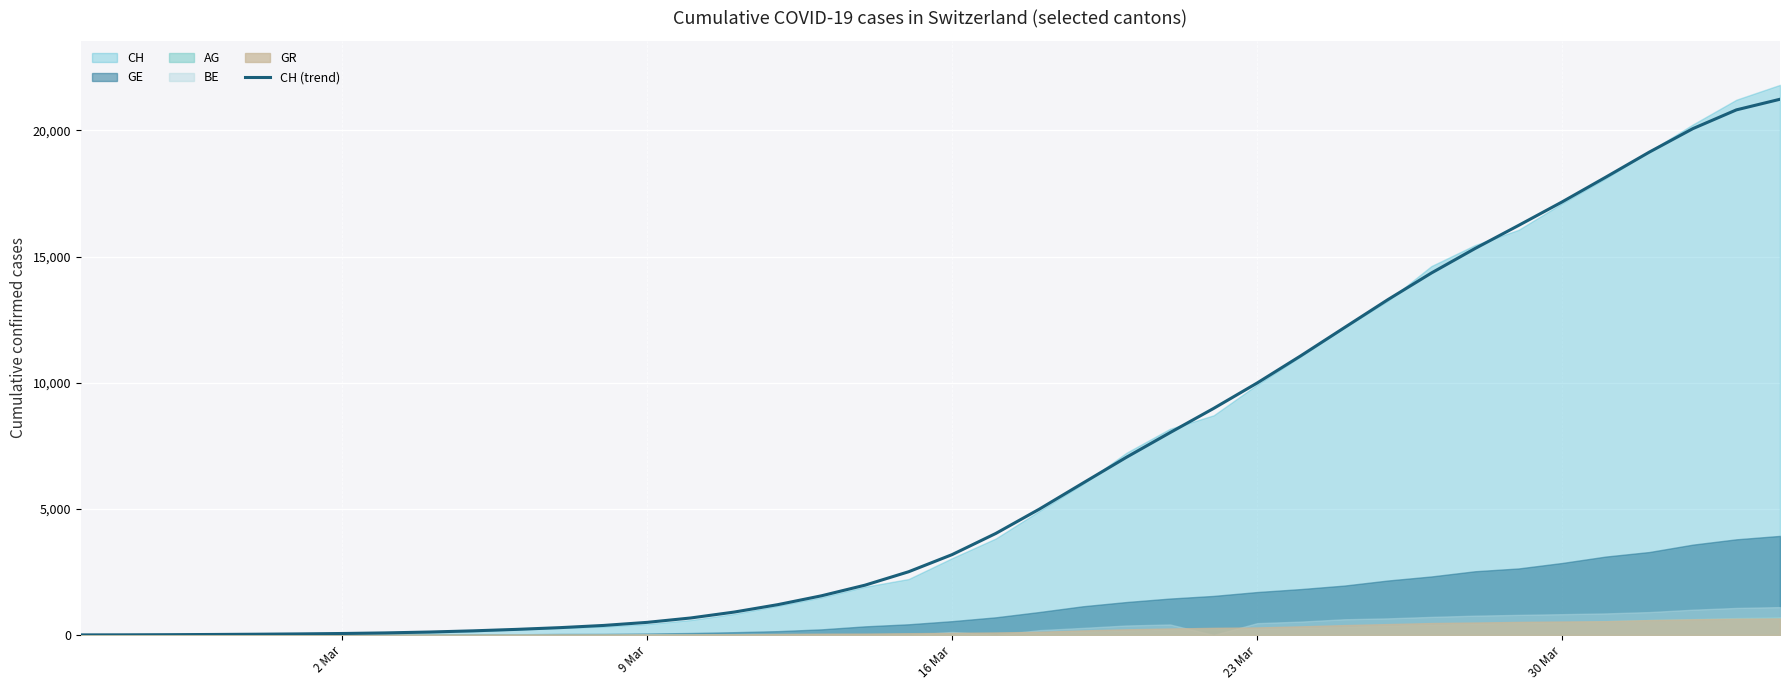

How many values exceed 3187?

20